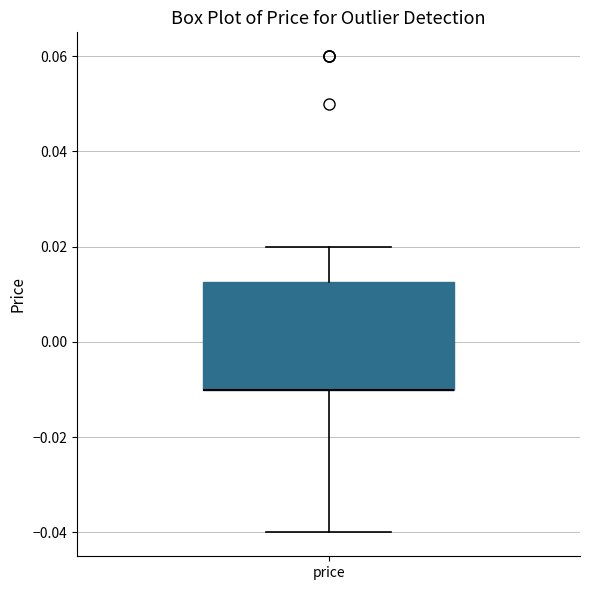

Read this box plot against the y-axis: the position of the median line, the range covered by the box, and the ends of both whiskers. The values are not printed on the chart, so give them approximately, as read against the axis.

median -0.010 (drawn on the box's lower edge), box -0.010 to 0.012, whiskers -0.040 to 0.020